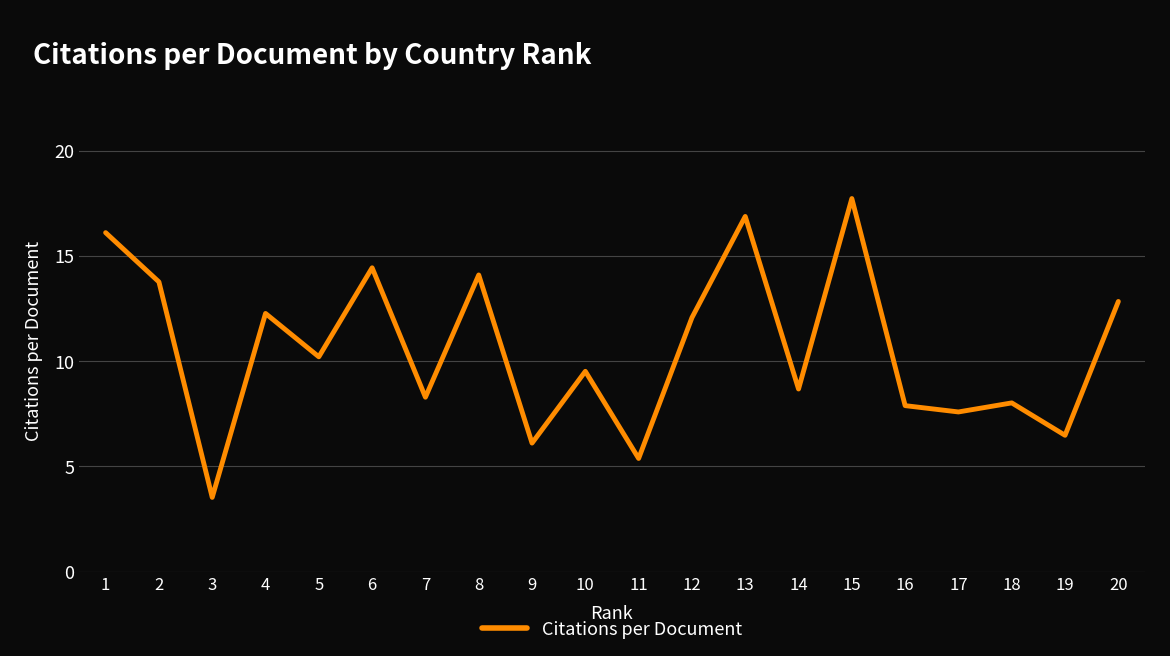

At which label does the data first exceed 10?

1